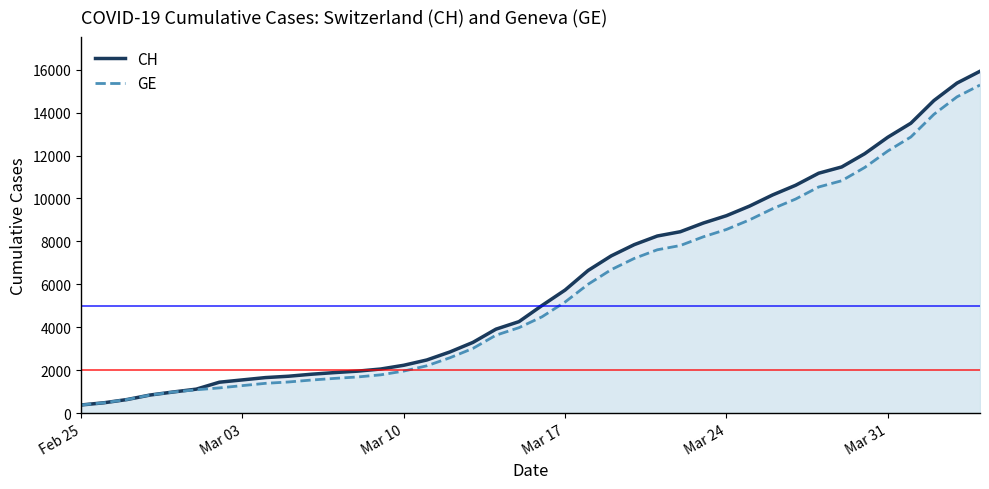

What is the smallest value displayed?

375